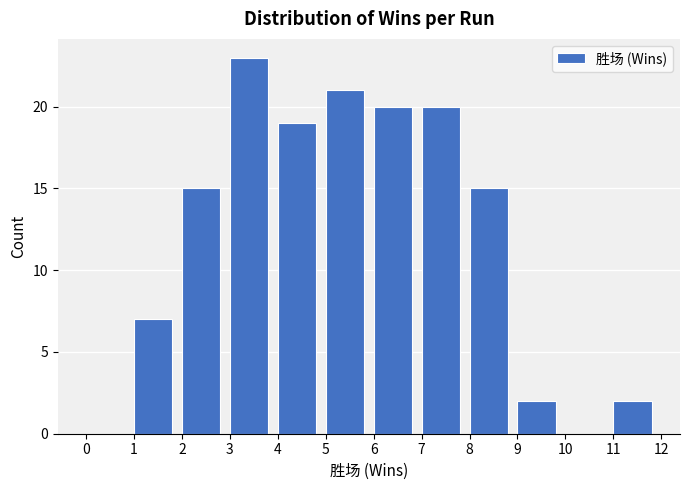

Reading left to right, transcribe this chart: for each bar, give the range it covers on the x-axis and its height. The values are not printed on the chart, so give them approximately, as read against the axis.

0 to 1: 0
1 to 2: 7
2 to 3: 15
3 to 4: 23
4 to 5: 19
5 to 6: 21
6 to 7: 20
7 to 8: 20
8 to 9: 15
9 to 10: 2
10 to 11: 0
11 to 12: 2